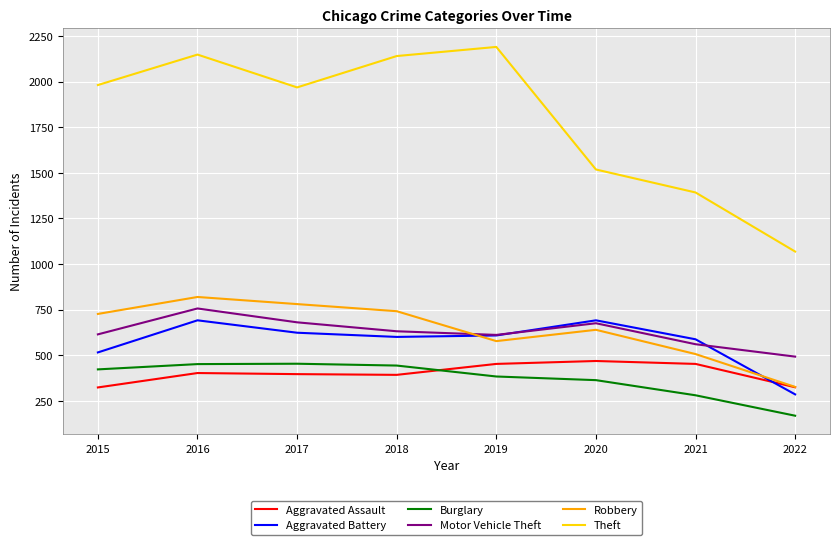

In Burglary, how many points are higher than both neighbors (excluding endpoints)?

1